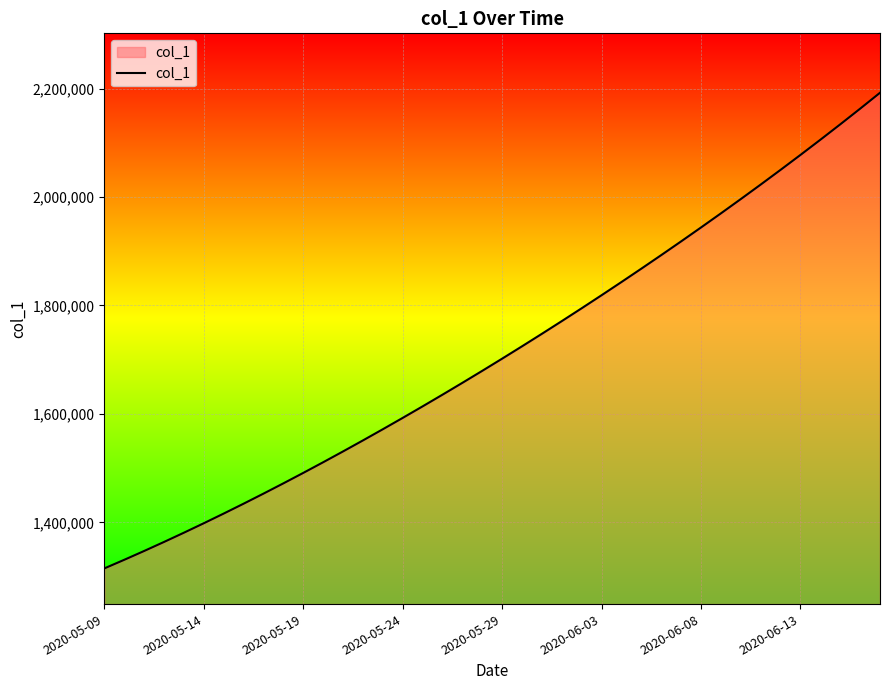

What is the greatest value displayed?

2192182.0